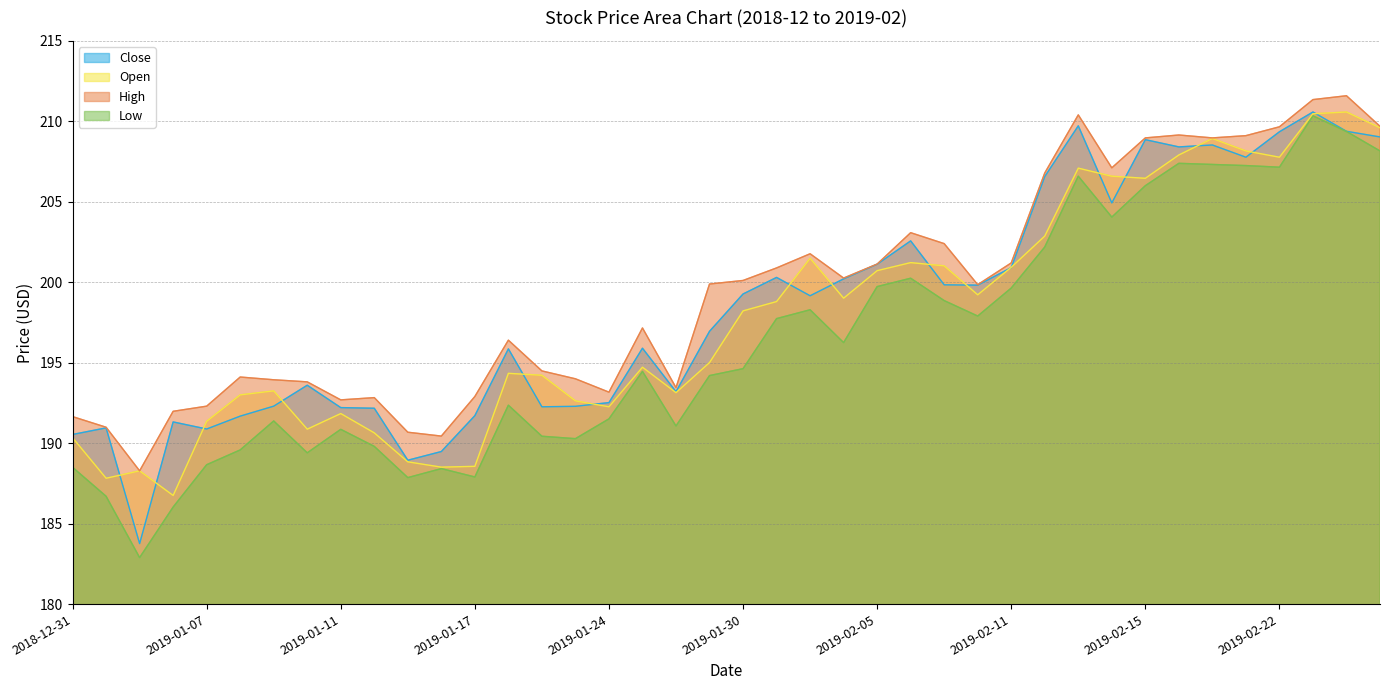

What is the sum of the Low values at 2019-01-10 and 2019-02-14?

393.5